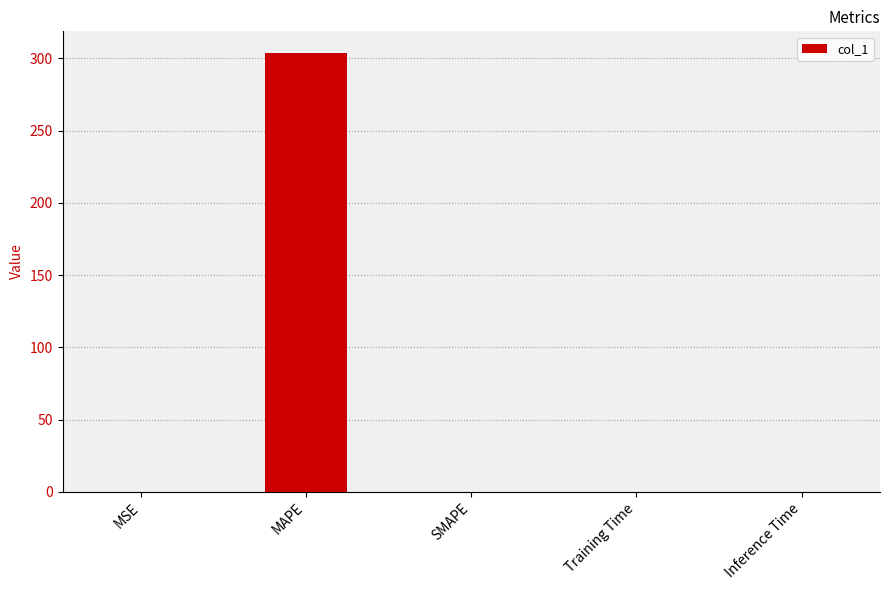

Between MAPE and SMAPE, which is larger?

MAPE